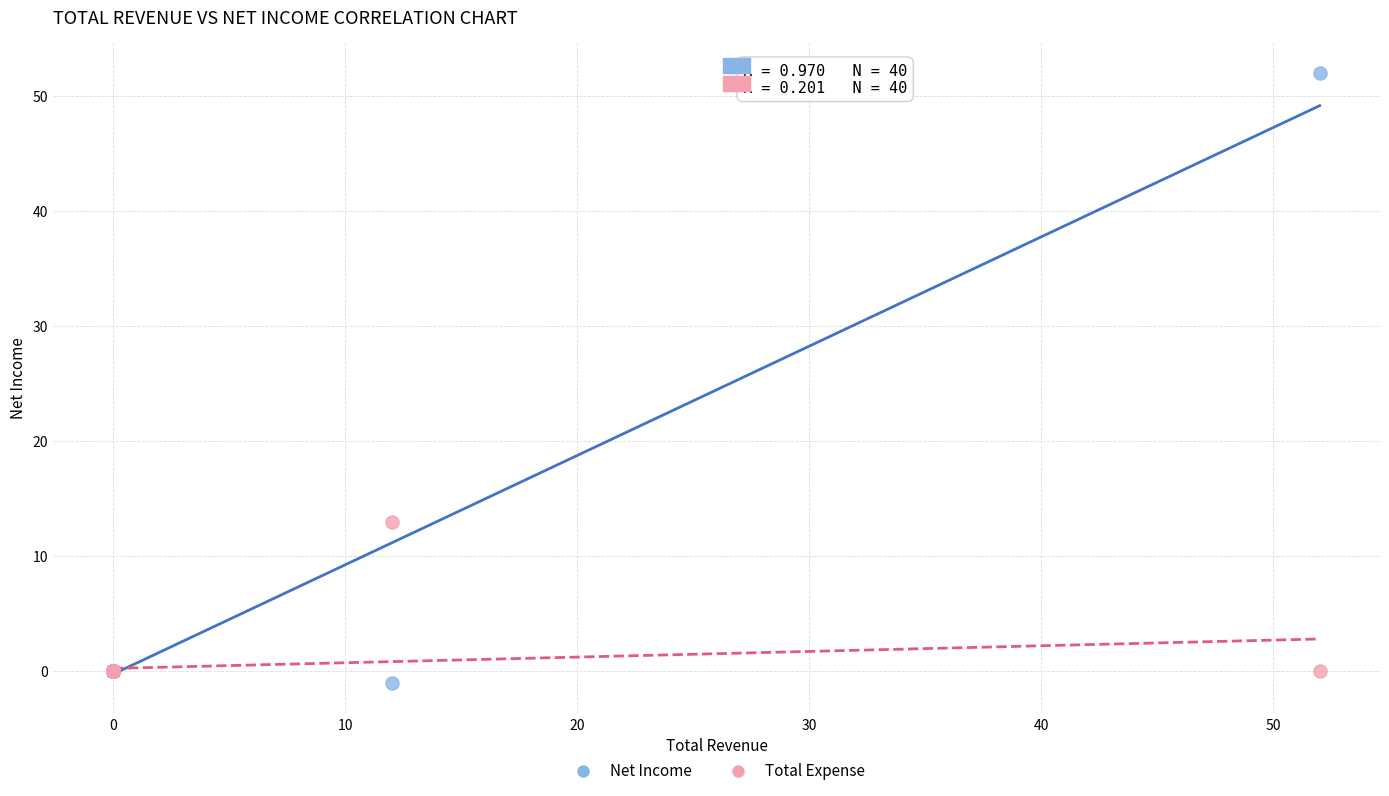

Which series reaches the minimum Y coordinate?

Net Income